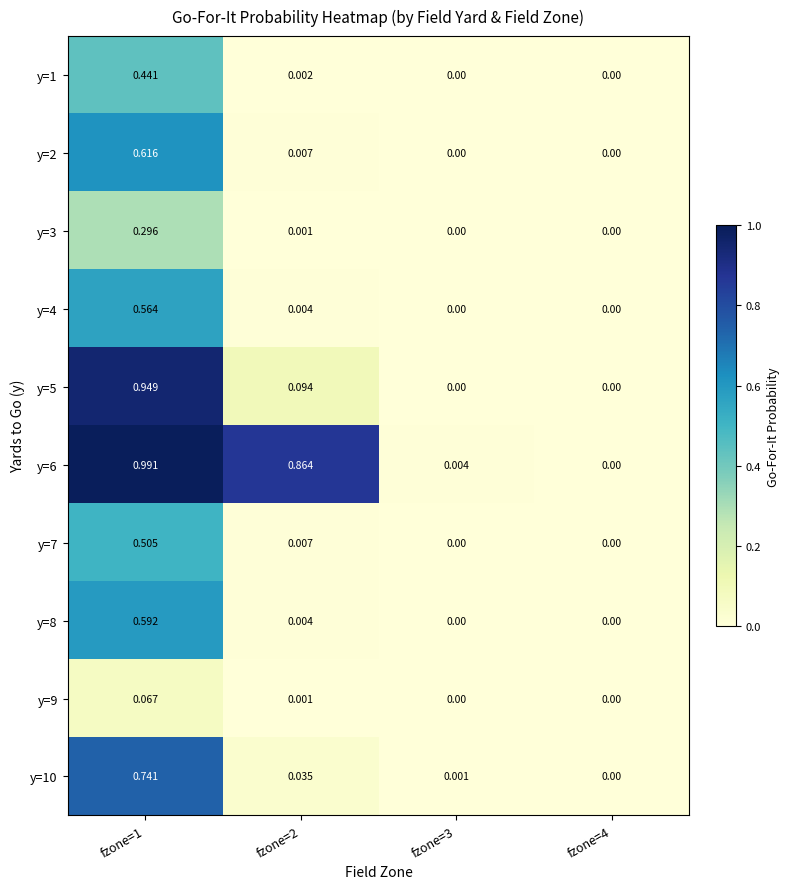

Is the value of y=4 at fzone=4 greater than the value of y=10 at fzone=1?

No